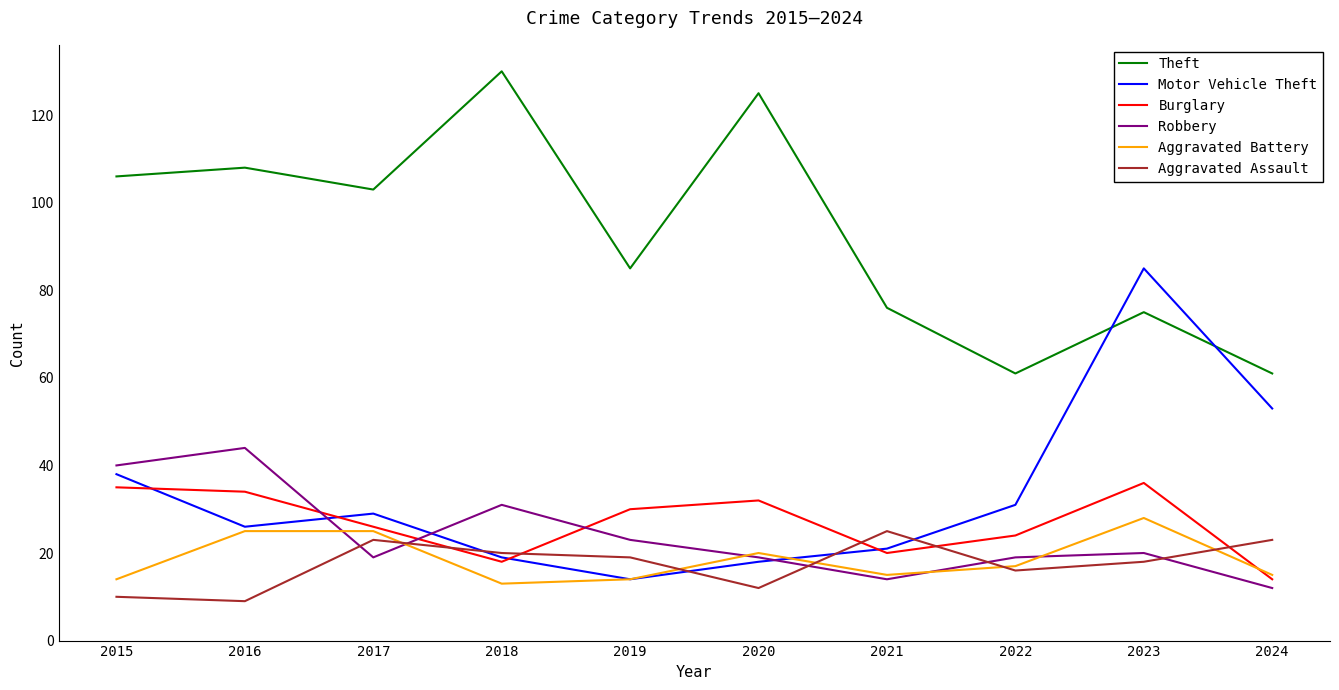

Read the Motor Vehicle Theft value at 2017, to the nearest 5.

30